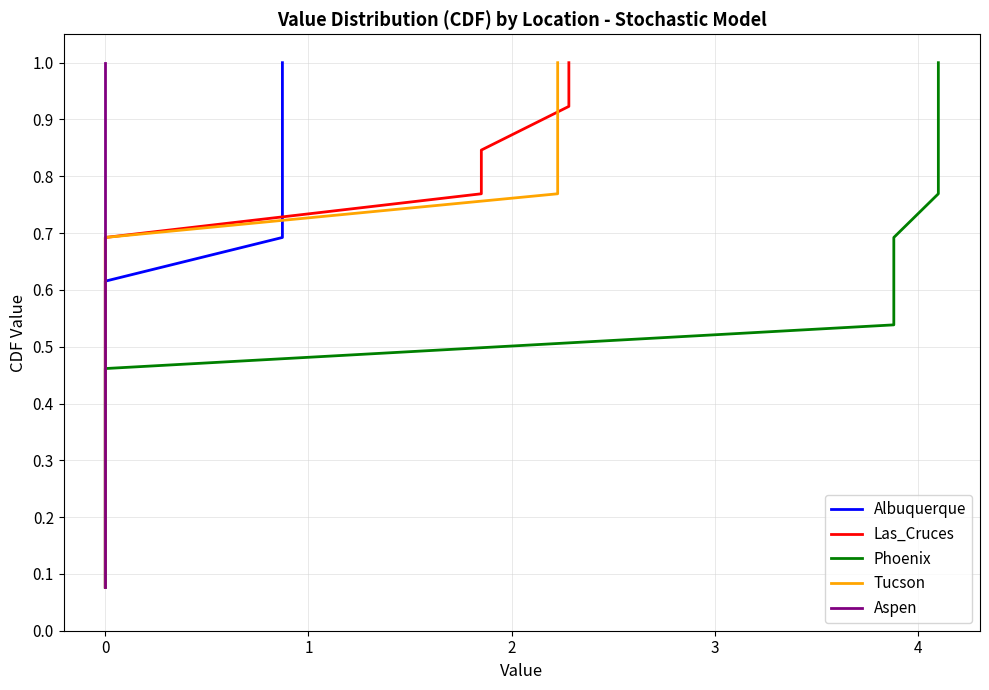

True or false: Aspen has more than 1 interior local peaks.

False